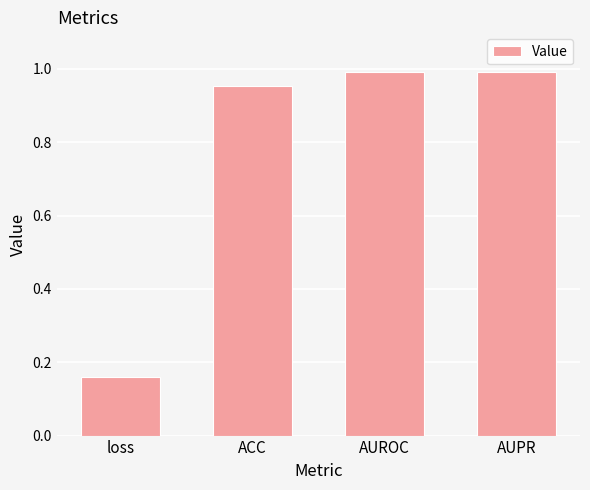

What is the label of the 2nd bar from the left?

ACC